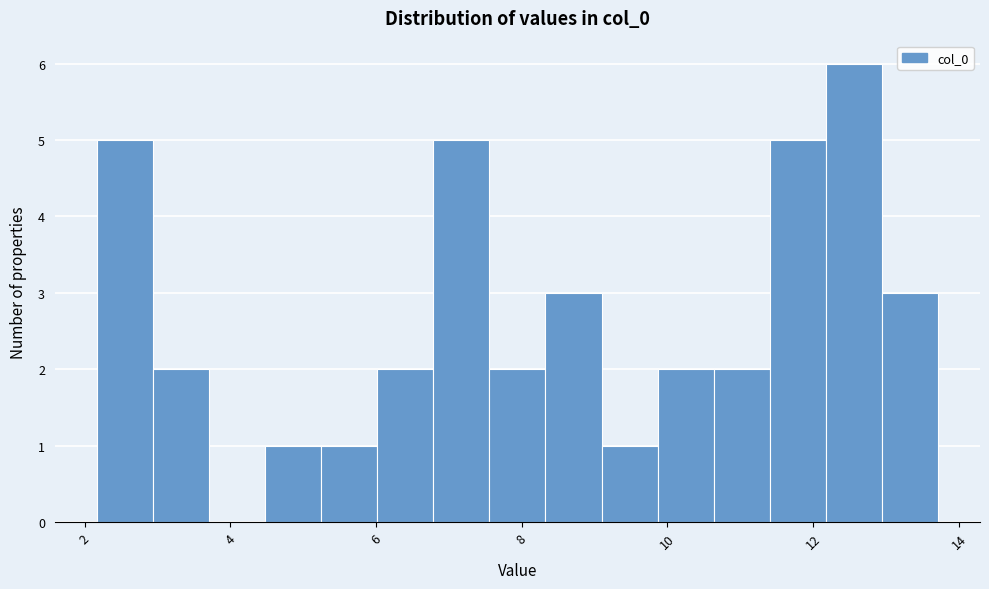

Around what value on the x-axis is the tallest bar? Give the approximate position of its centre, as read against the axis.

12.6